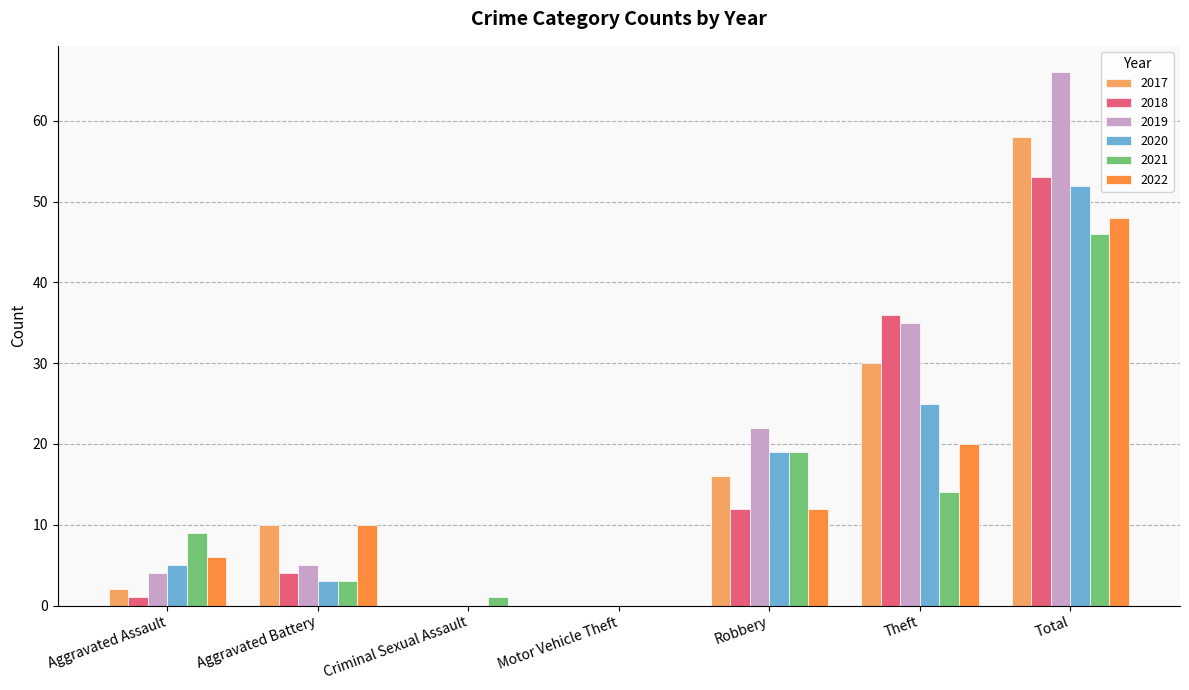

The 2020 series shows 3 at Aggravated Battery. True or false?

True